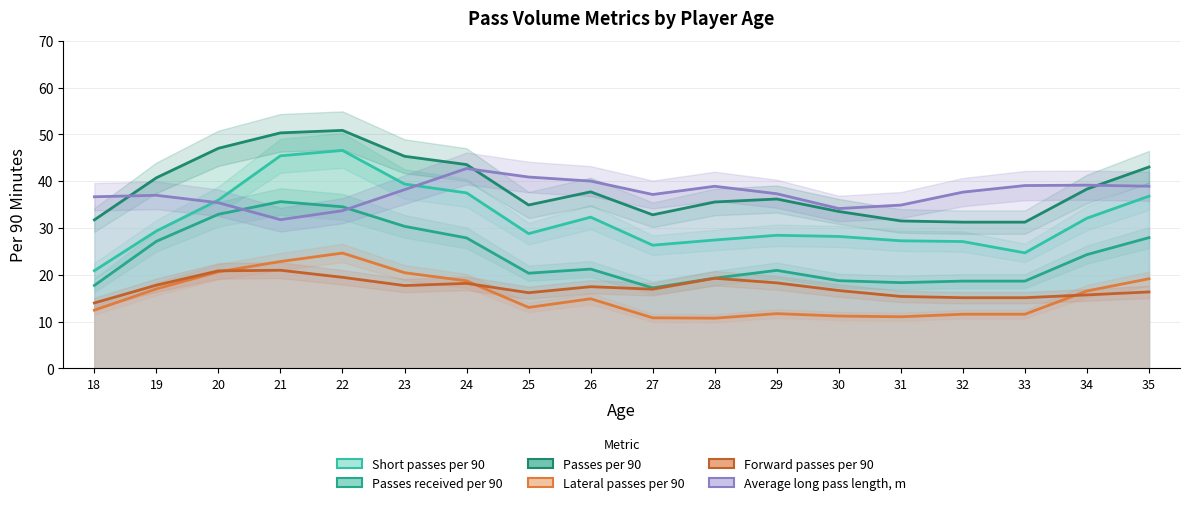

Which series has the largest range (max minus min)?

Short passes per 90